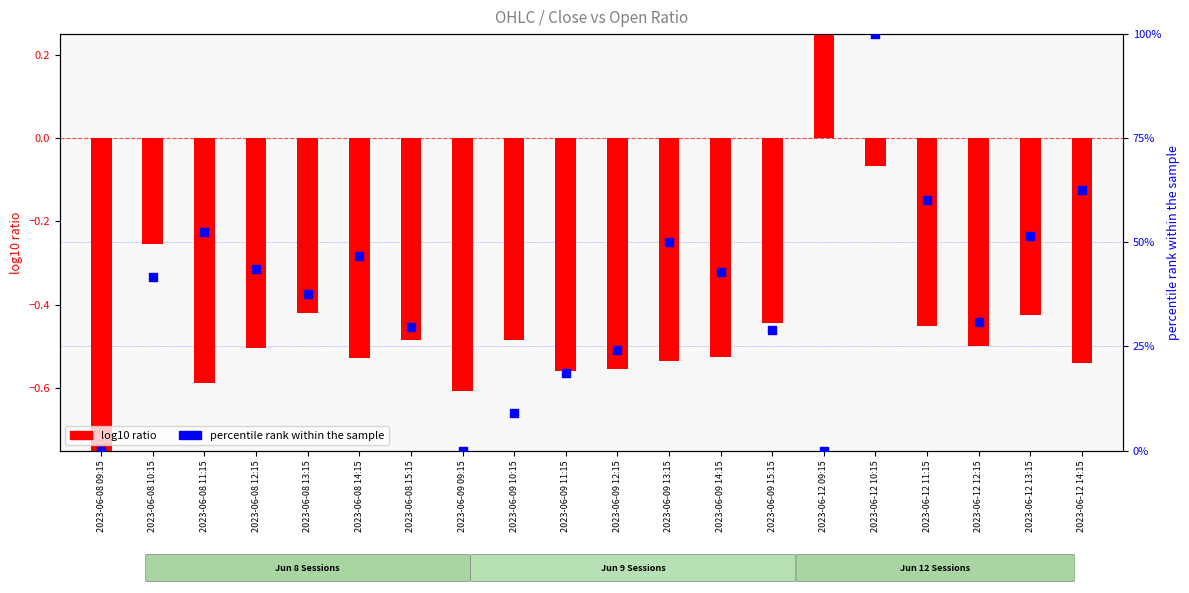

Which series reaches the minimum Y coordinate?

log10 ratio